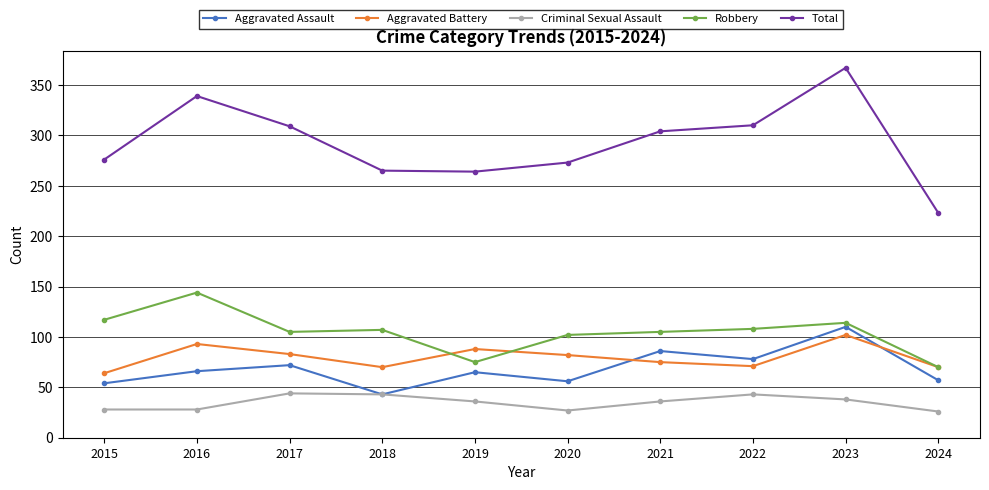

Rank the series by their maximum value, from highest to lowest.

Total, Robbery, Aggravated Assault, Aggravated Battery, Criminal Sexual Assault